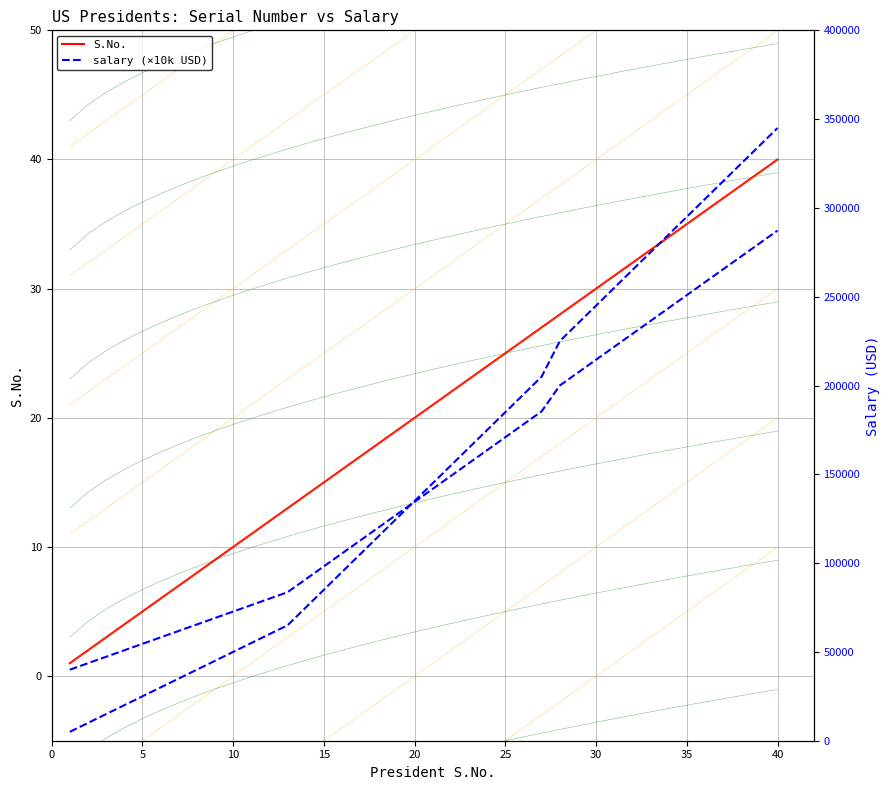

At how many categories does at least one series exceed 338620?

1